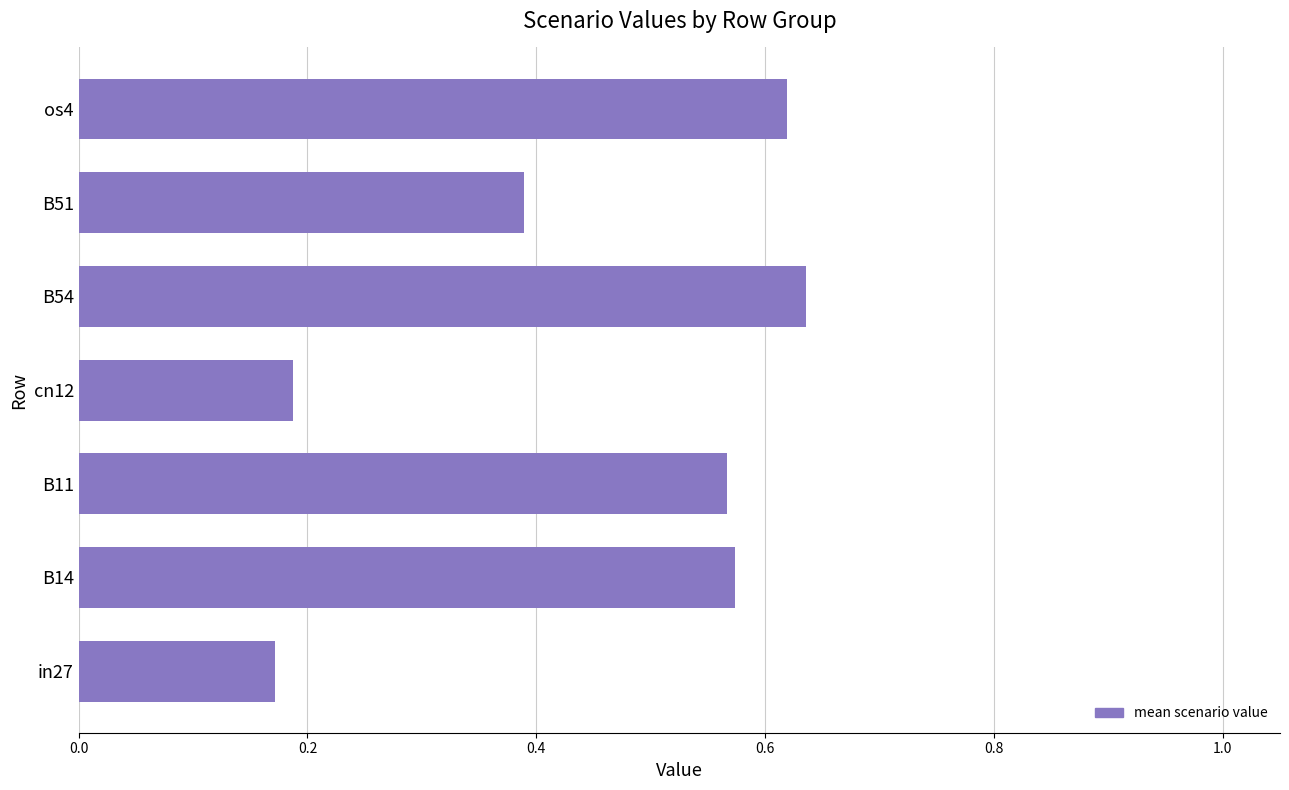

How many series are shown in this chart?

1